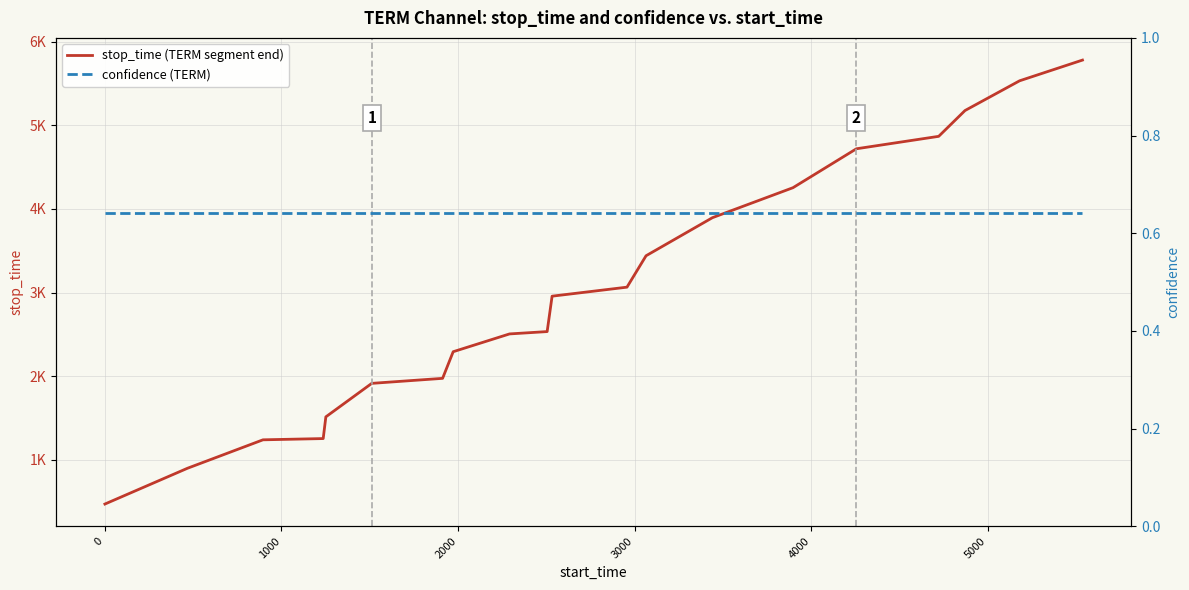

Reading left to right, extract all data points from this chart.

stop_time (TERM segment end): 467.0	895.0	1236.0	1251.0	1511.0	1912.0	1972.0	2291.0	2504.0	2532.0	2956.0	3064.0	3440.0	3896.0	4255.0	4721.0	4870.0	5179.0	5535.0	5783.0
confidence (TERM): 0.6	0.6	0.6	0.6	0.6	0.6	0.6	0.6	0.6	0.6	0.6	0.6	0.6	0.6	0.6	0.6	0.6	0.6	0.6	0.6